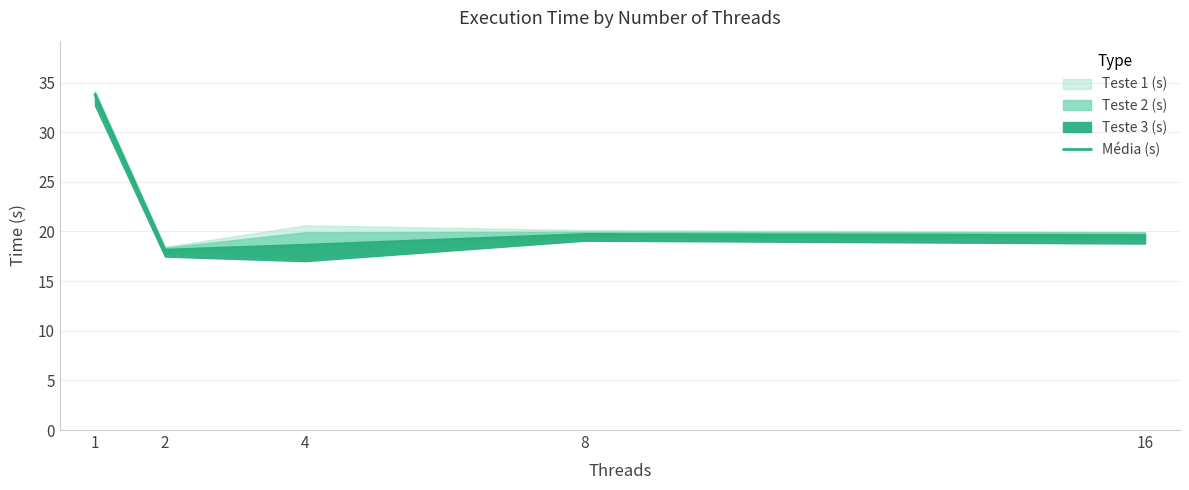

The chart shows a value of 18.1 at 2. True or false?

True